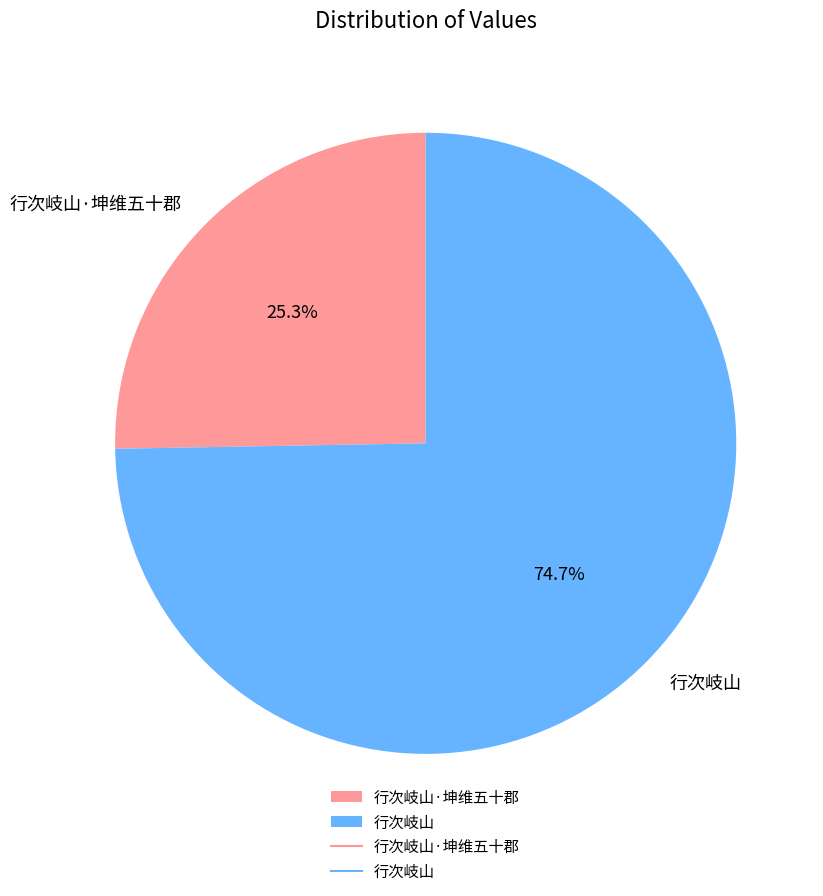

To the nearest percent, what is the difference between the largest and smallest slice percentages?

49%